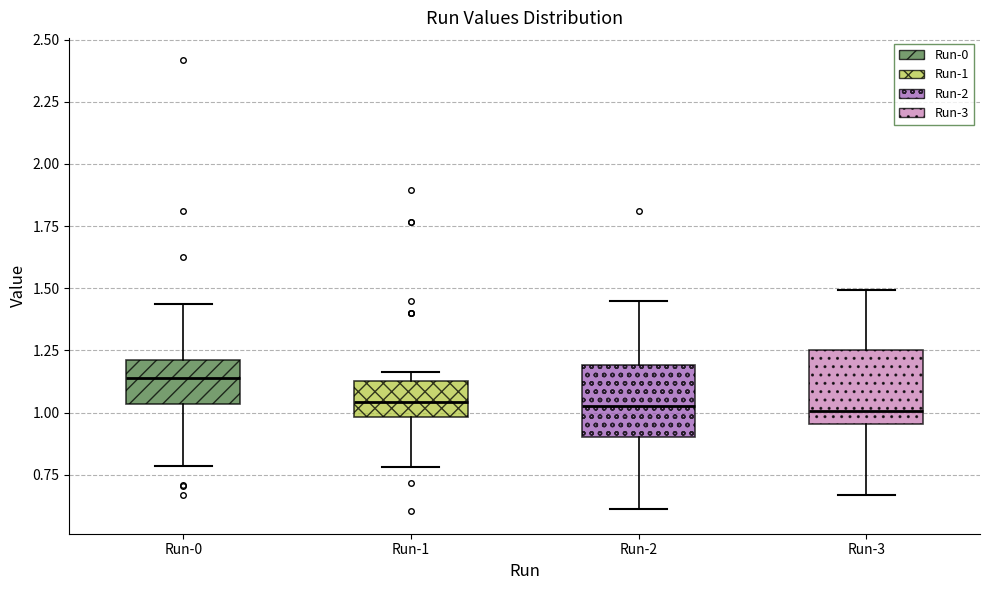

Reading left to right, transcribe this box plot: for each box, give where its median line is, the range the box spans, and where its two whiskers end, as read against the y-axis. The values are not printed on the chart, so give them approximately, as read against the axis.

Run-0: median 1.15, box 1.05 to 1.20, whiskers 0.80 to 1.45
Run-1: median 1.05, box 1.00 to 1.15, whiskers 0.80 to 1.15 (just above the box's upper edge)
Run-2: median 1.05, box 0.90 to 1.20, whiskers 0.60 to 1.45
Run-3: median 1.00, box 0.95 to 1.25, whiskers 0.65 to 1.50